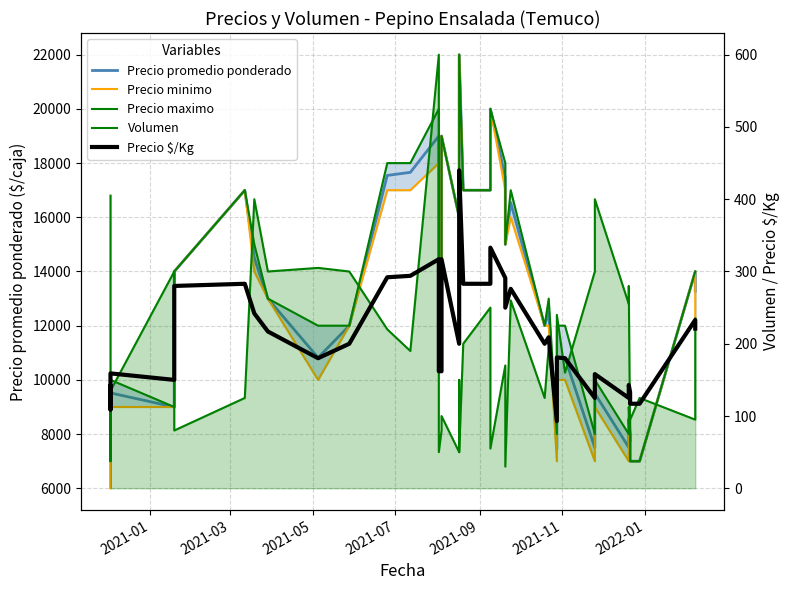

Is the value of Volumen at 26 greater than the value of Precio minimo at 30?

No